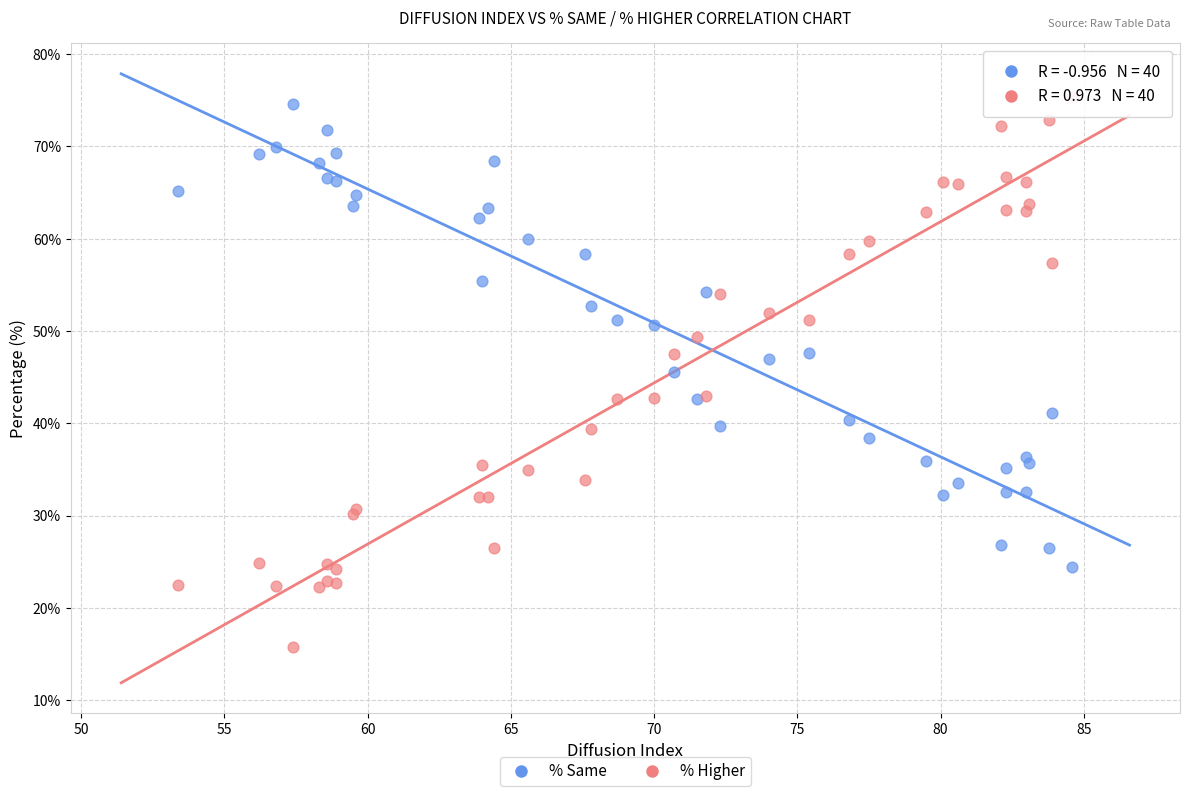

What is the X range (max minus min) for the scatter plot?

31.2